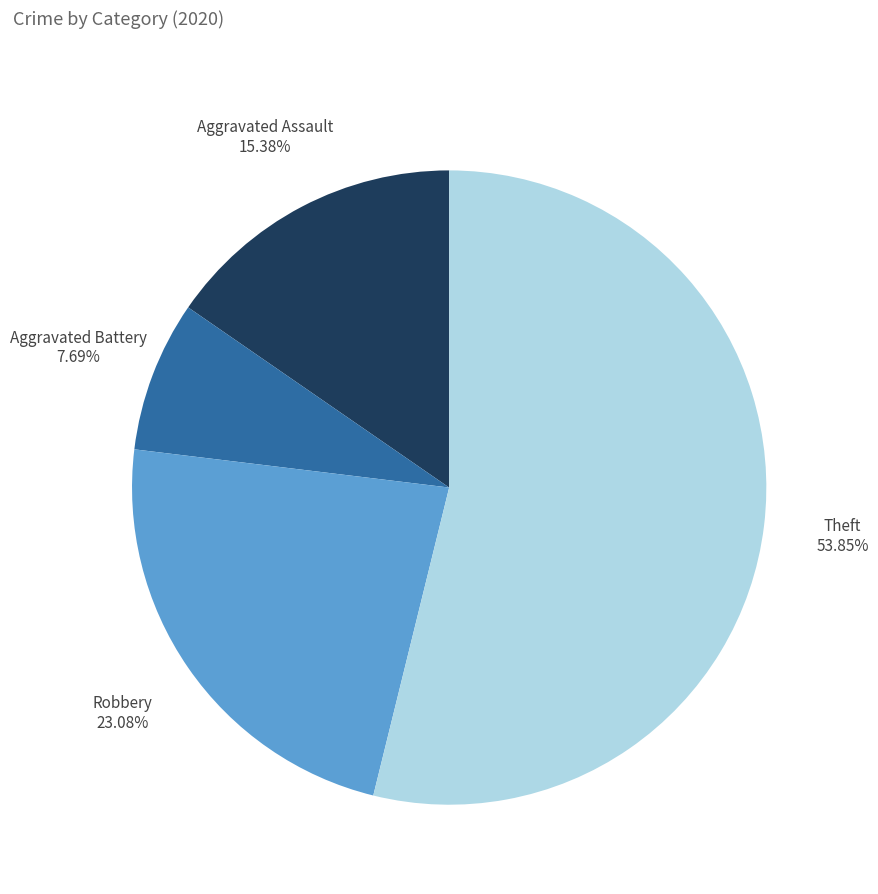

Is there a majority slice in this chart?

Yes